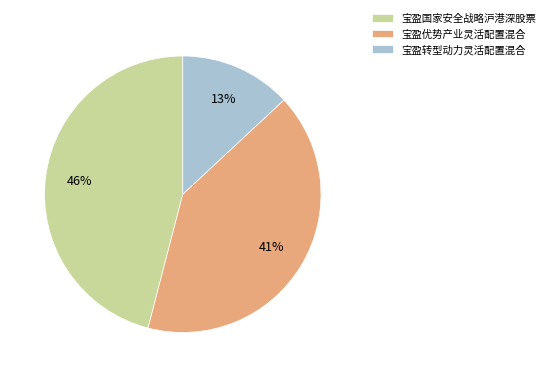

Is there a majority slice in this chart?

No